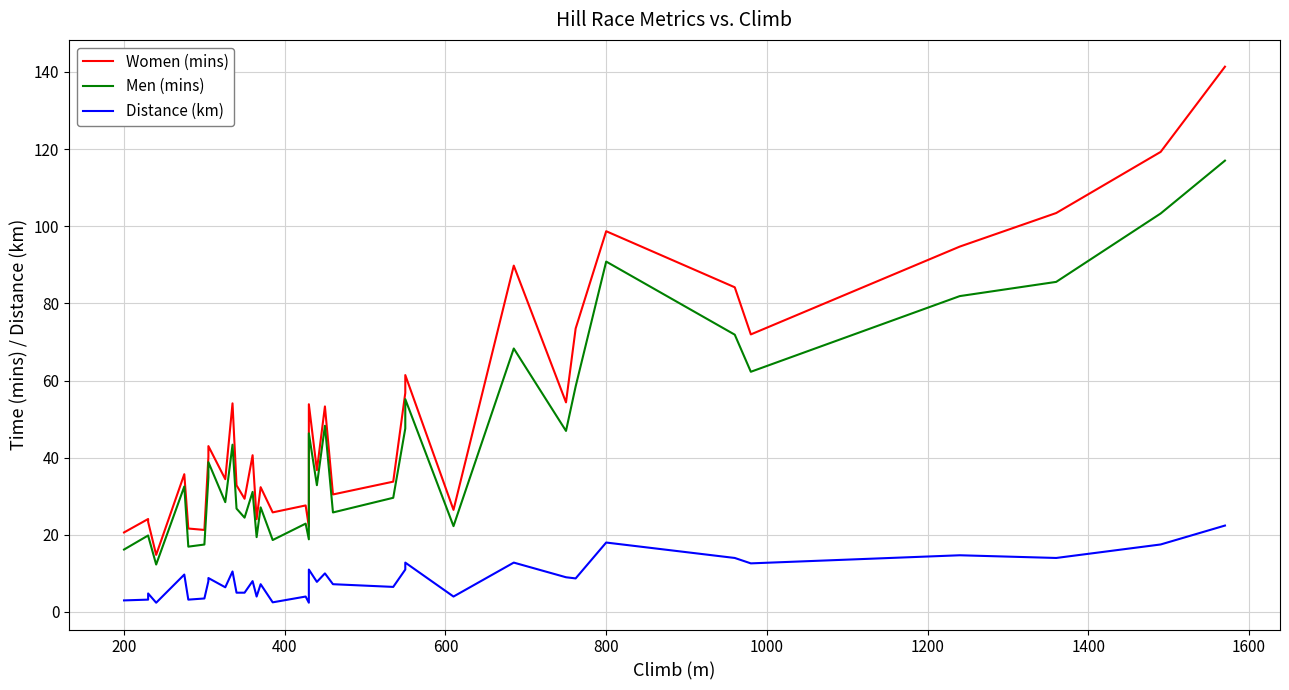

How many lines are shown in the chart?

3